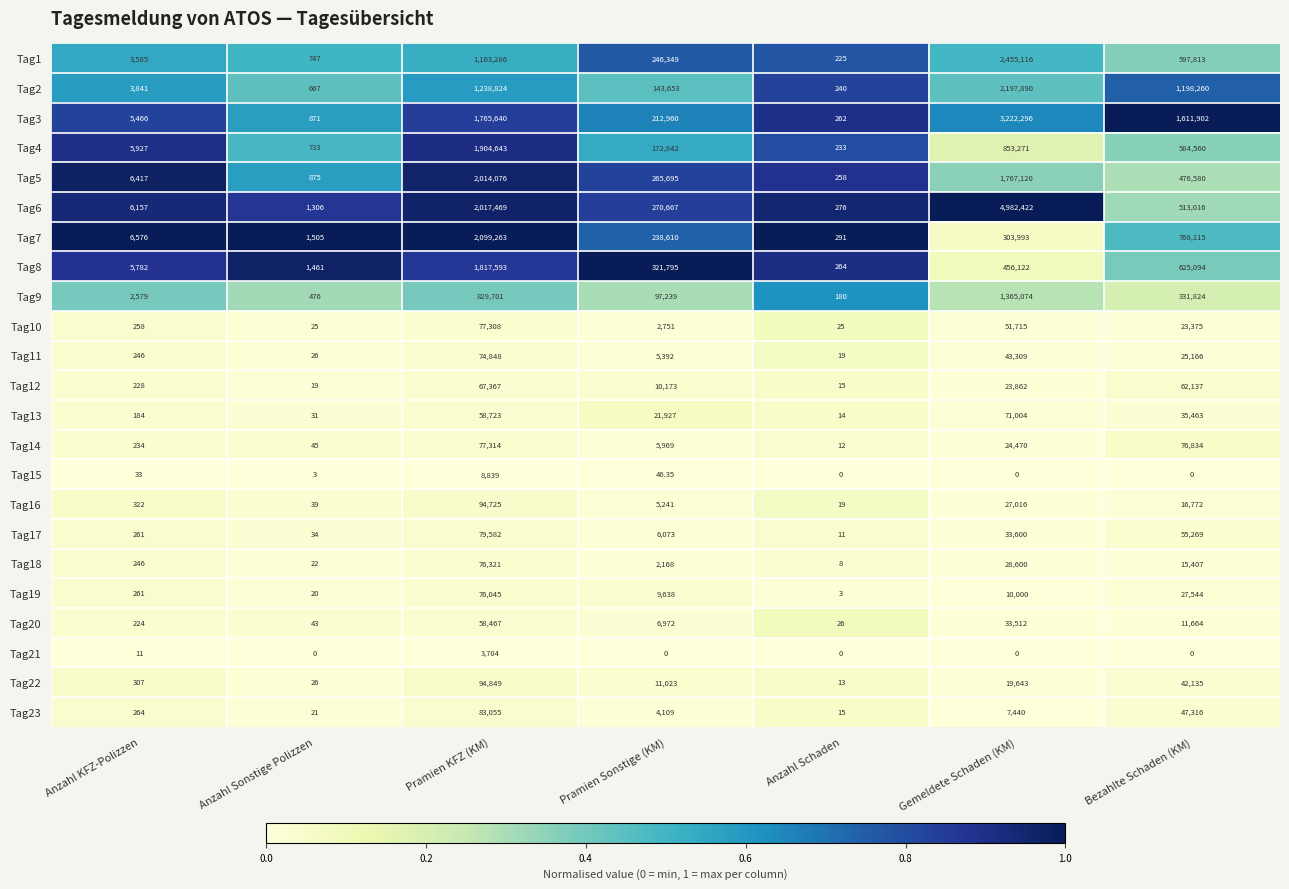

Which category has the highest value in the Tag16 series?

Pramien KFZ (KM)